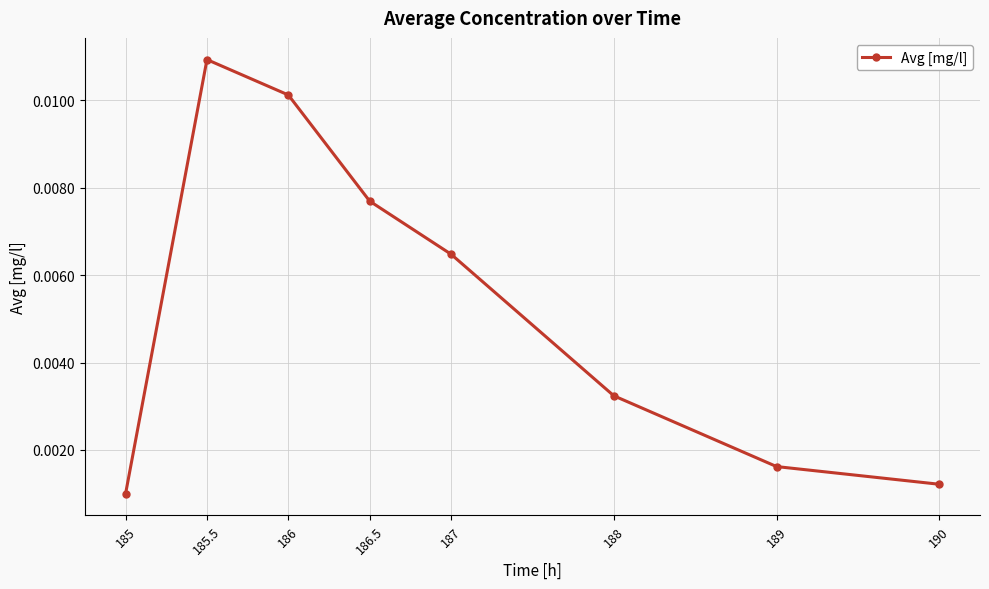

True or false: there are more than 0 points higher than both neighbors.

True